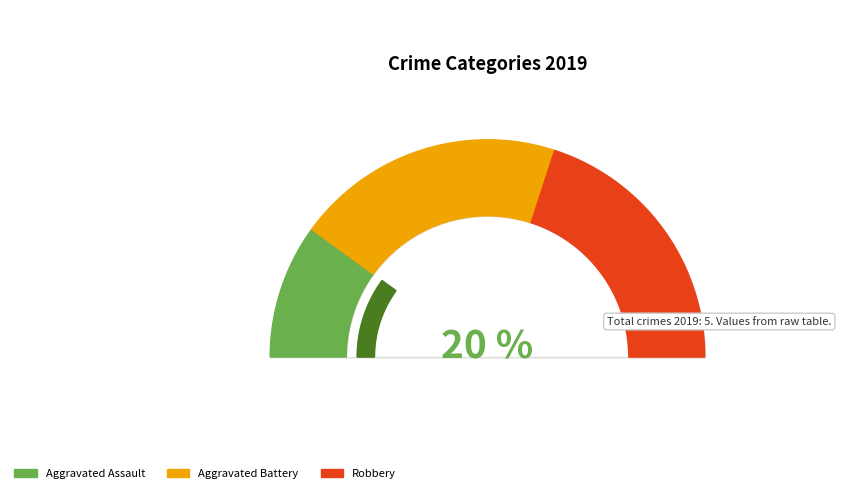

Is there any slice that represents more than half of the pie?

No